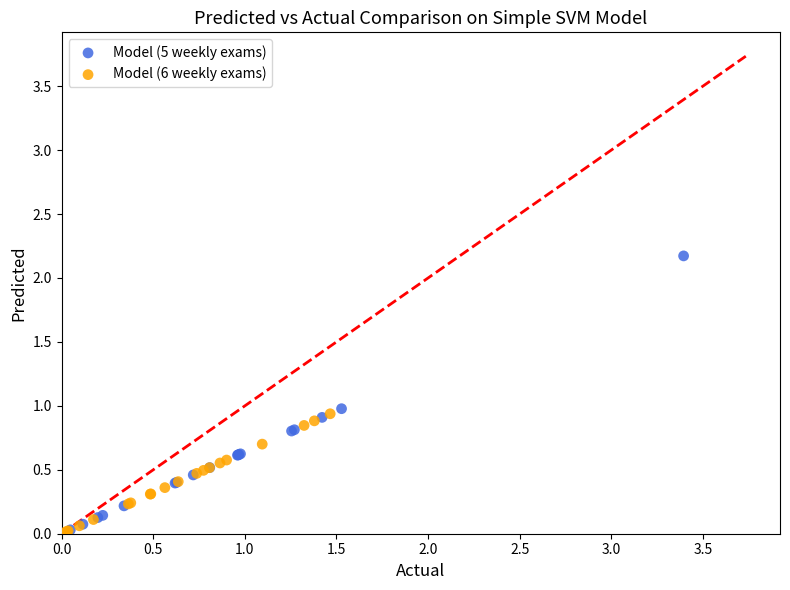

Which series contains the highest Y value?

Model (5 weekly exams)